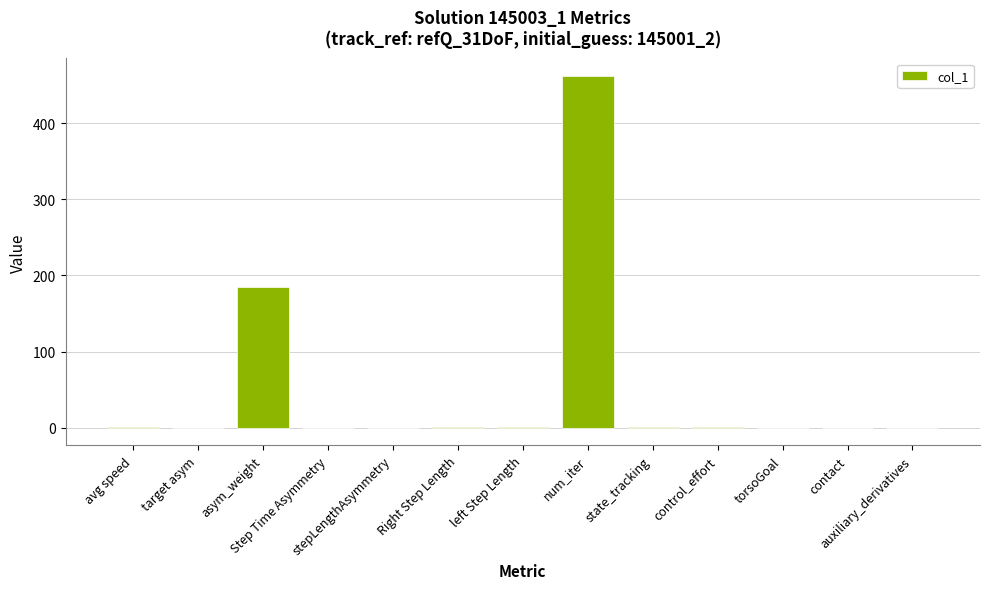

What is the sum of all values?

651.4